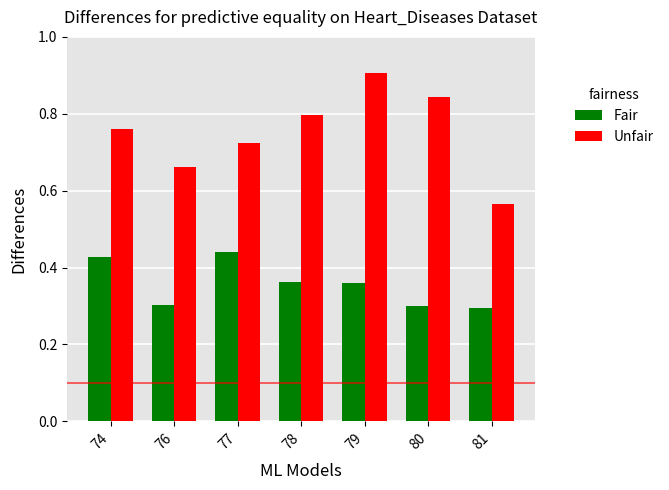

What is the value of the Fair bar at the 2nd from the left?

0.3